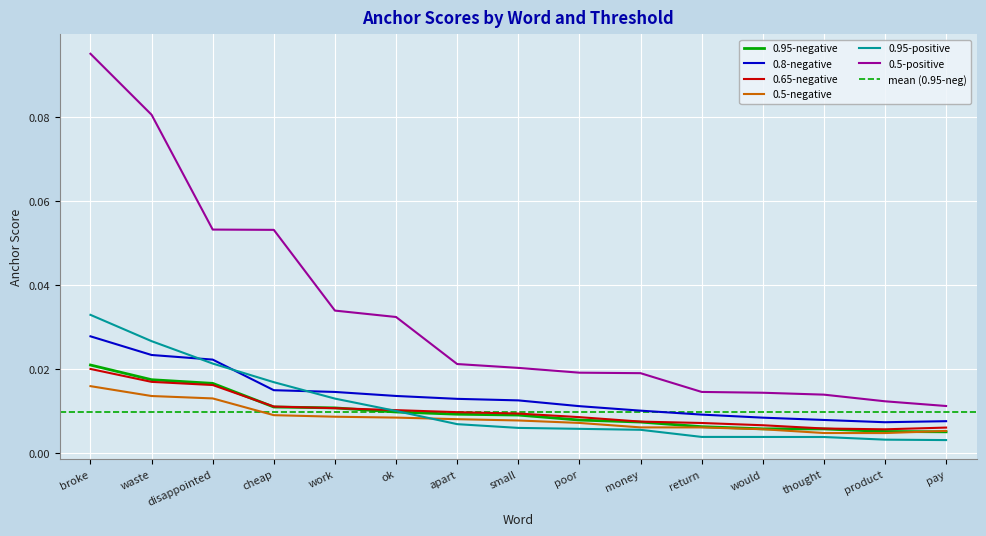

What is the label of the 11th point from the left?

return